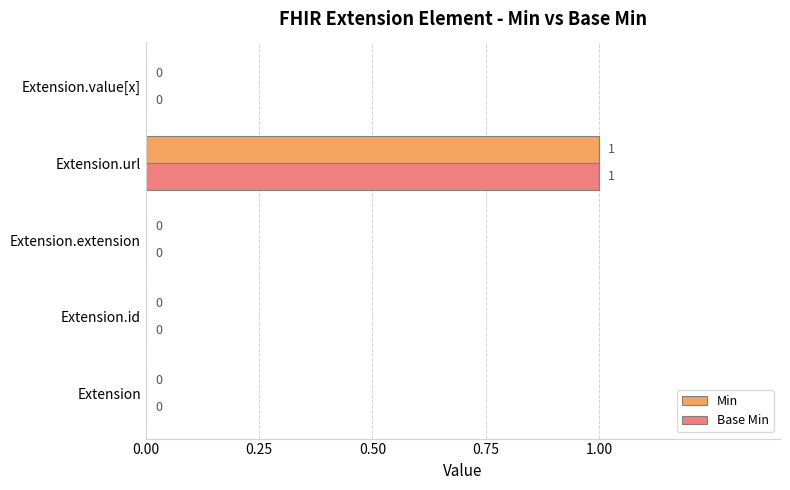

At which category is the sum across all series the highest?

Extension.url